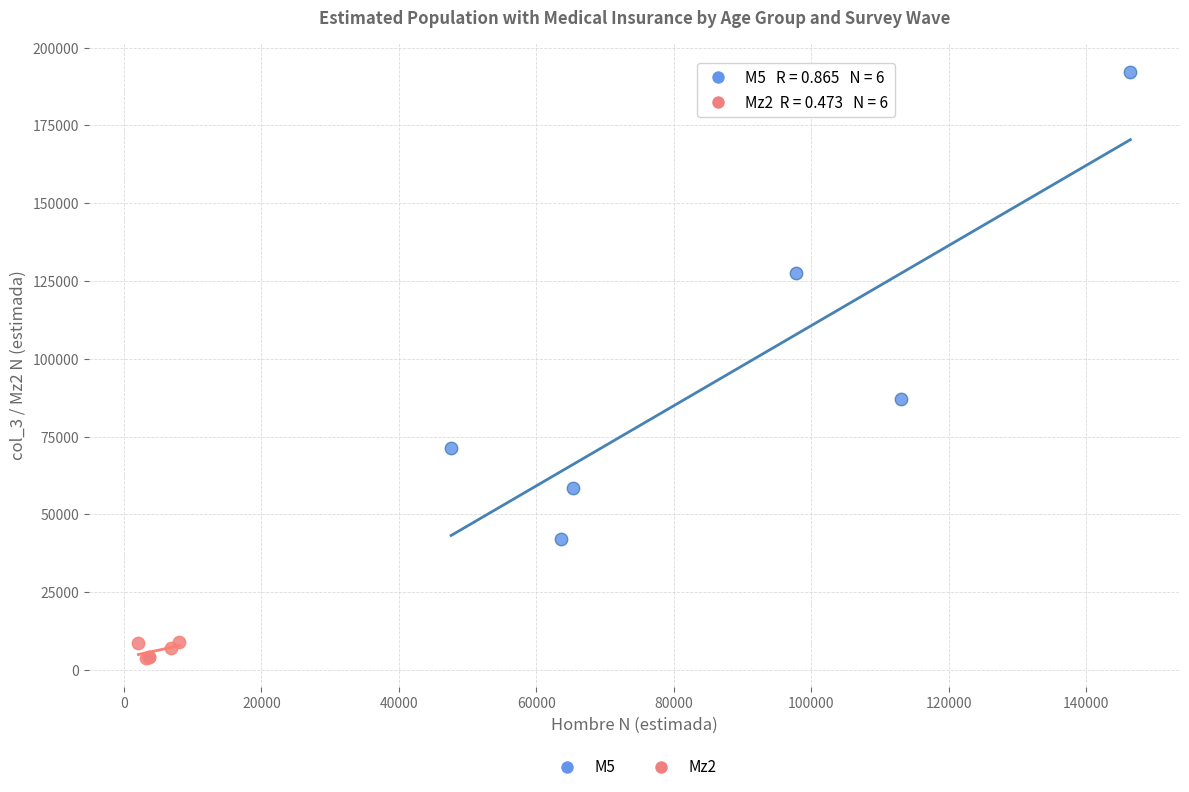

Which series reaches the minimum Y coordinate?

Mz2